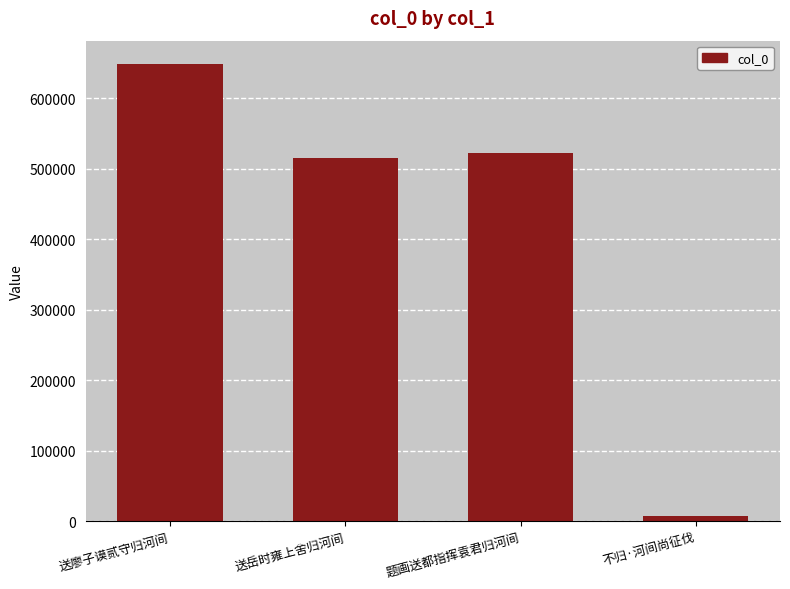

Does the chart contain any negative values?

No